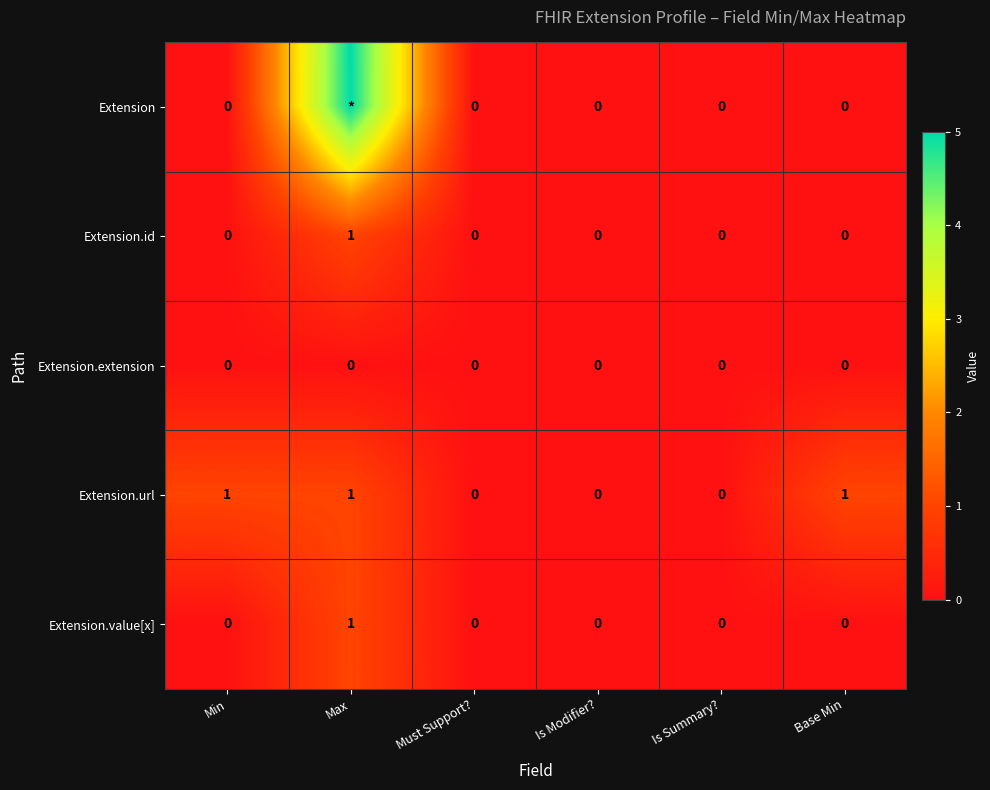

What is the difference between the highest and lowest values at Min?

1